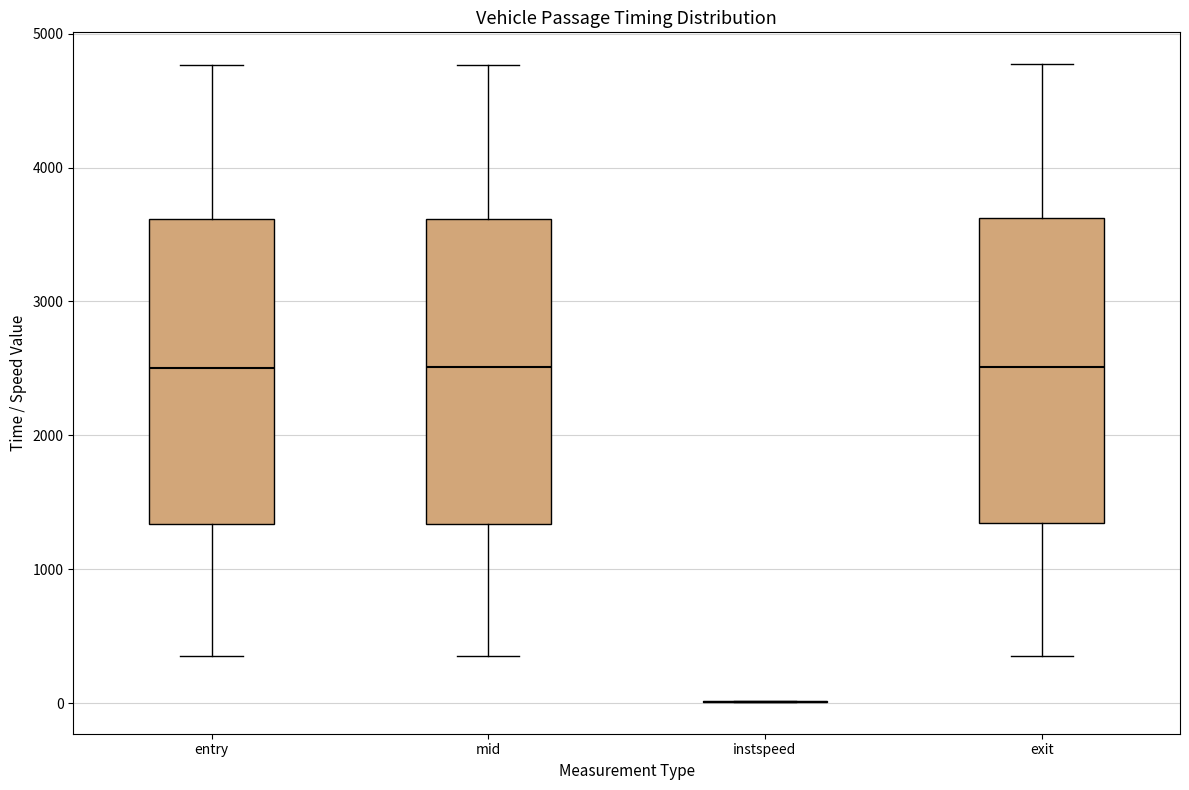

Where does the upper whisker of the box for mid end on the y-axis? The values are not printed on the chart, so give them approximately, as read against the axis.

4800